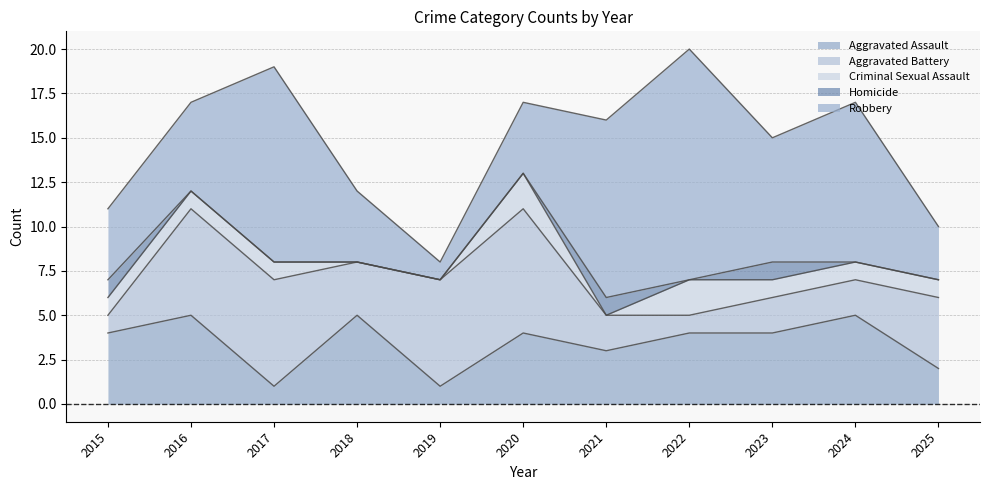

Does the chart display data point markers on the line(s)?

No